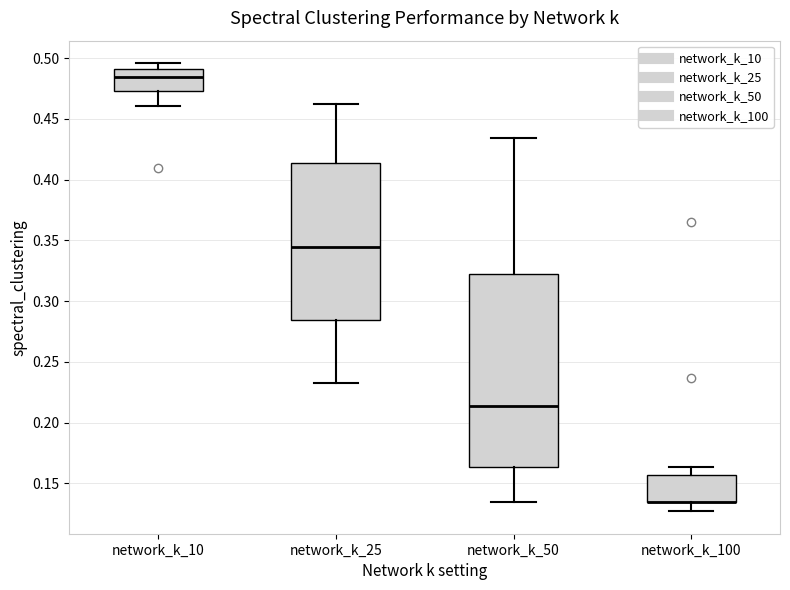

Reading left to right, read every box against the y-axis: the position of its median line, the range the box covers, and the ends of its whiskers. The values are not printed on the chart, so give them approximately, as read against the axis.

network_k_10: median 0.485, box 0.475 to 0.490, whiskers 0.460 to 0.495
network_k_25: median 0.345, box 0.285 to 0.415, whiskers 0.235 to 0.460
network_k_50: median 0.215, box 0.165 to 0.320, whiskers 0.135 to 0.435
network_k_100: median 0.135 (drawn on the box's lower edge), box 0.135 to 0.155, whiskers 0.125 to 0.165